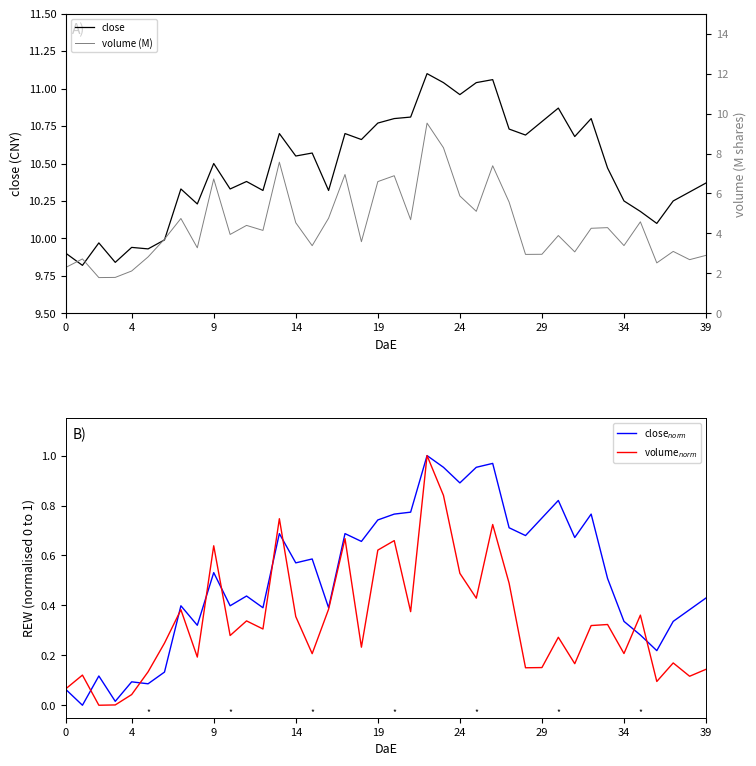

Which series has the largest range (max minus min)?

volume (M)